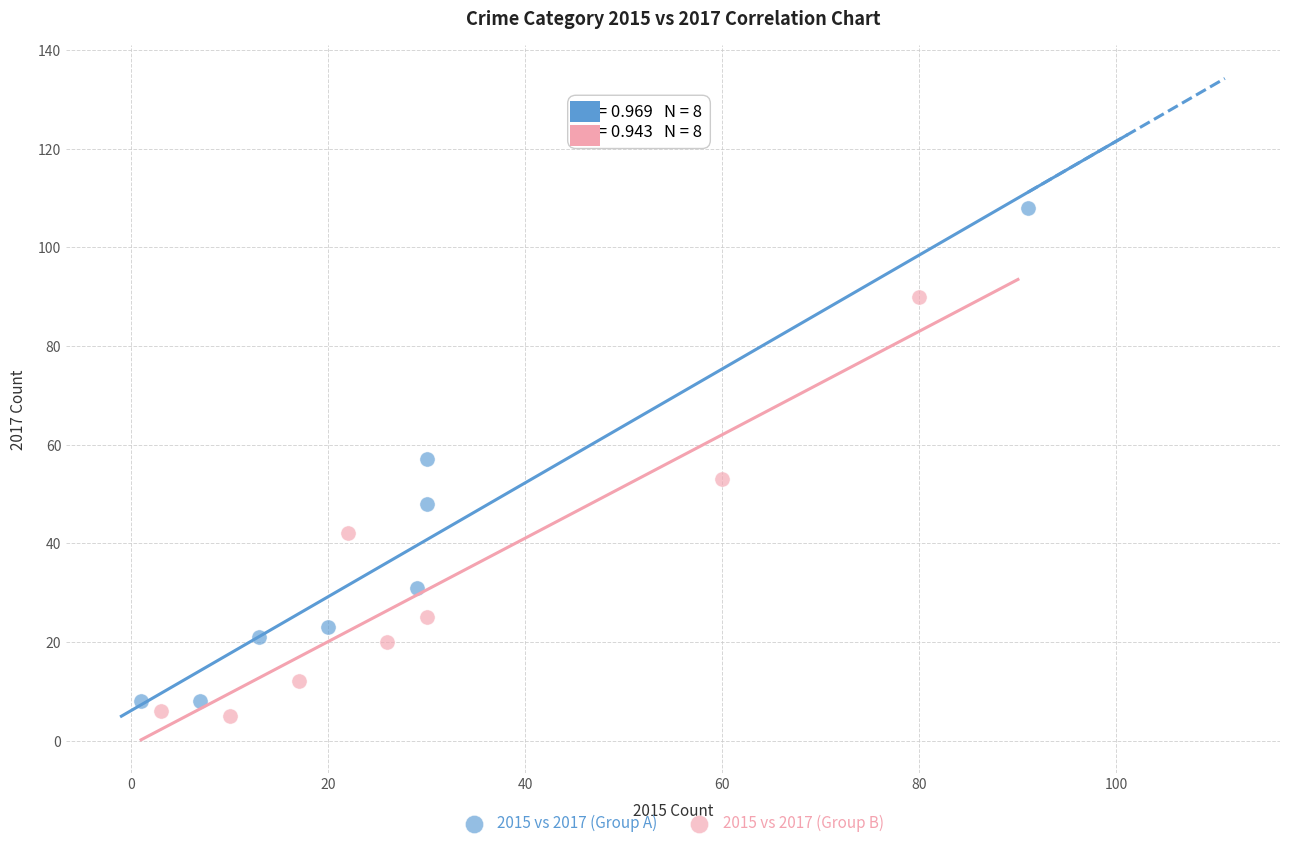

Which series has the largest Y range (max minus min)?

2015 vs 2017 (Group A)